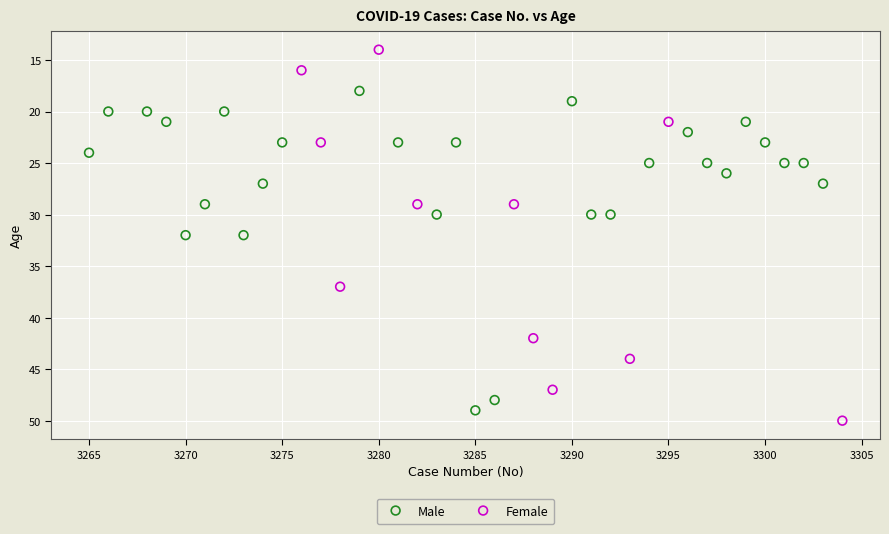

What are all the series names shown in the legend?

Male, Female